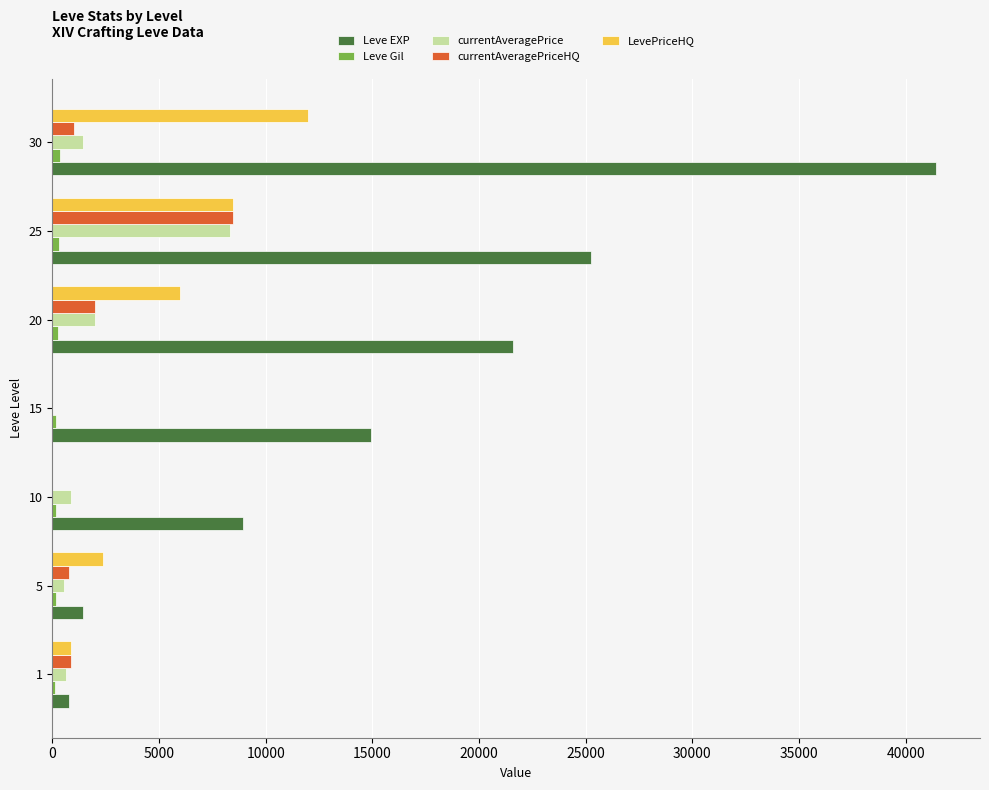

At which category is the sum across all series the highest?

30